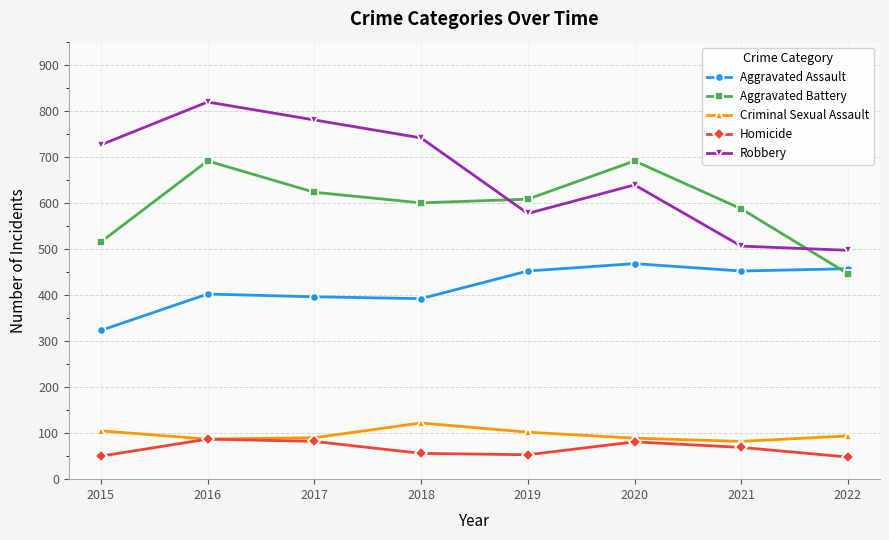

Rank the series by their maximum value, from lowest to highest.

Homicide, Criminal Sexual Assault, Aggravated Assault, Aggravated Battery, Robbery